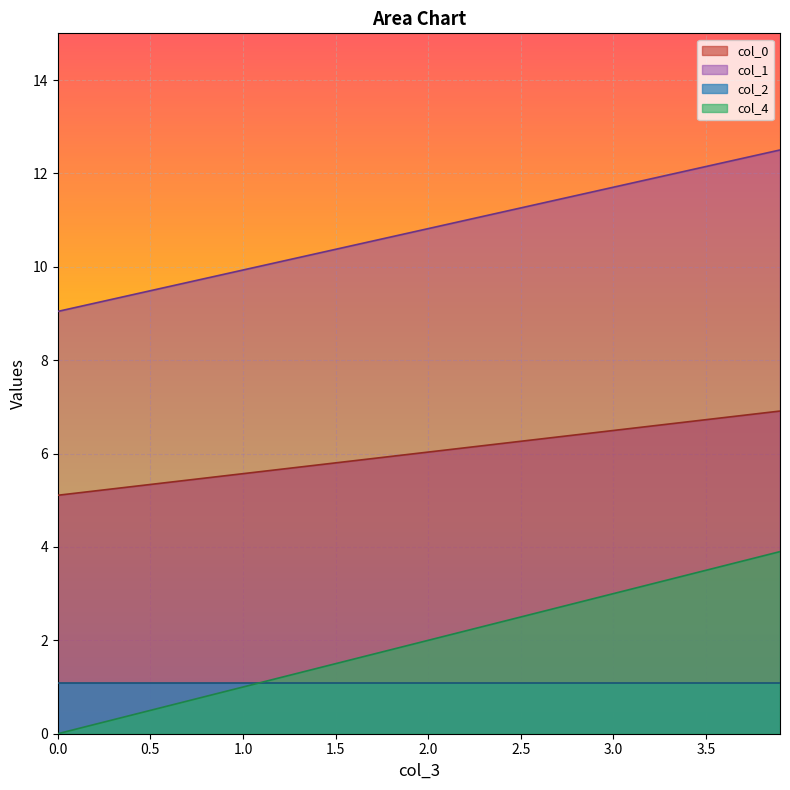

Which series has the largest range (max minus min)?

col_4